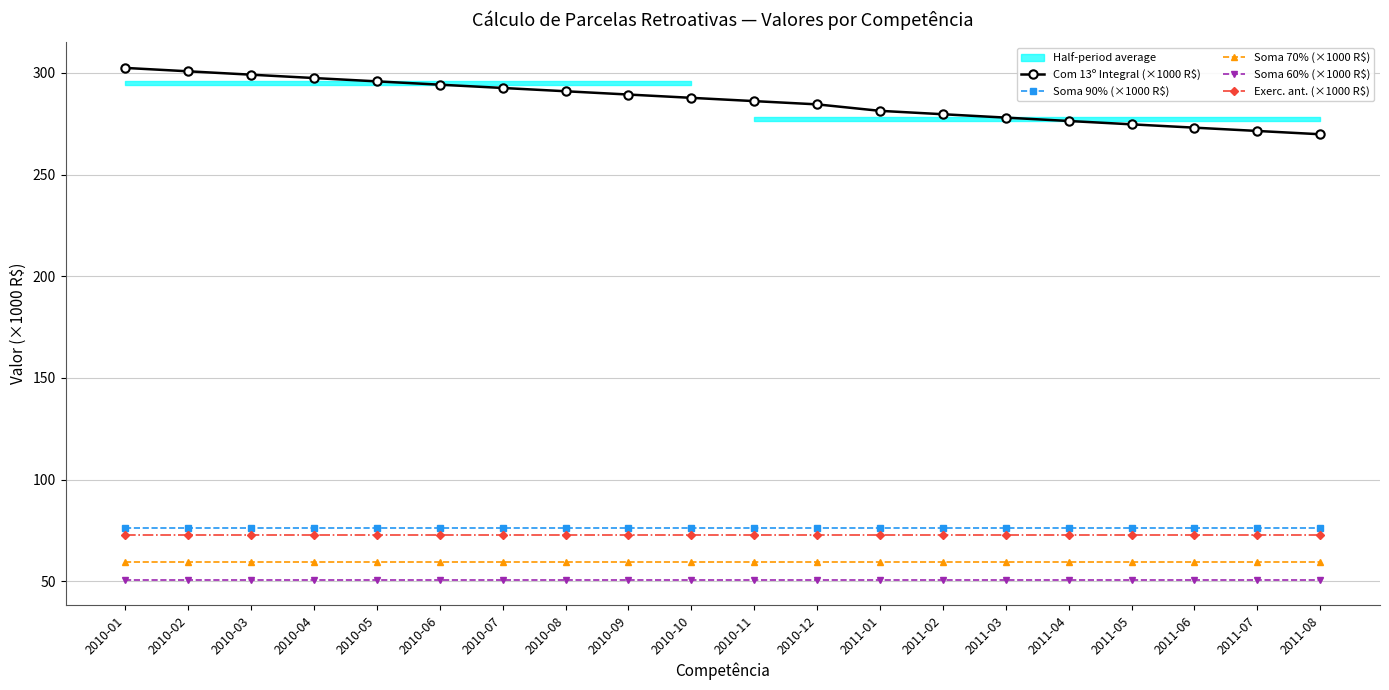

At how many categories does at least one series exceed 157?

20